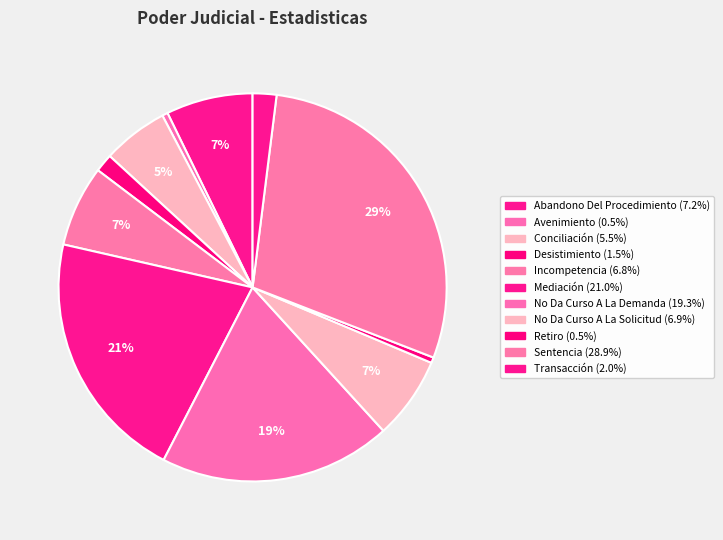

What is the total percentage of Conciliación and Abandono Del Procedimiento?

12.7%